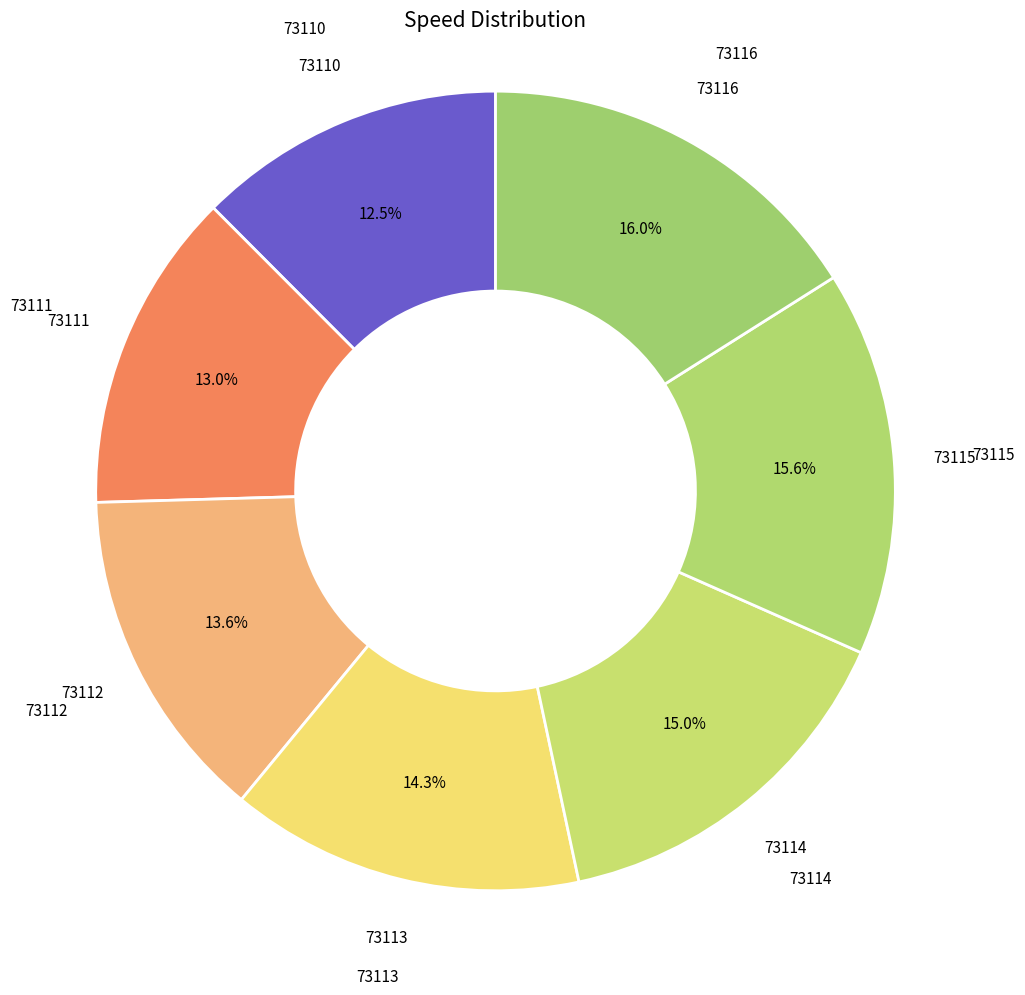

Which has a higher value, 73111 or 73110?

73111